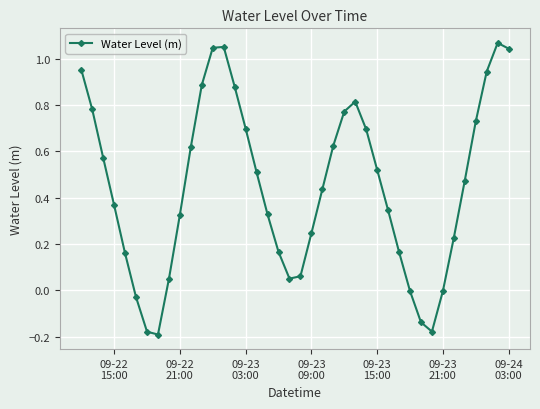

What is the sum of all values?

17.9